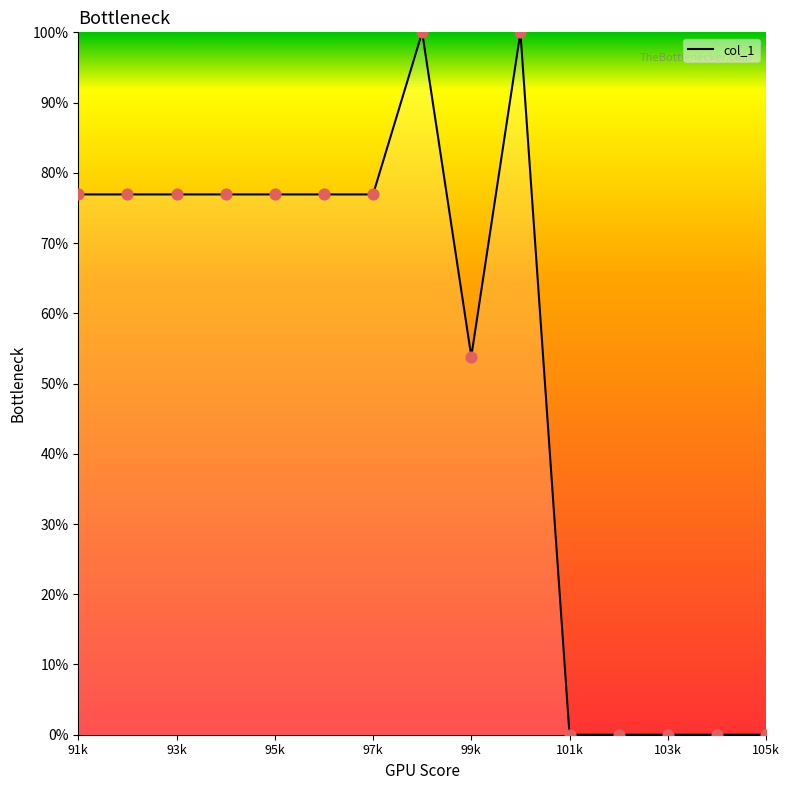

What is the difference between the maximum and minimum values?

100.0